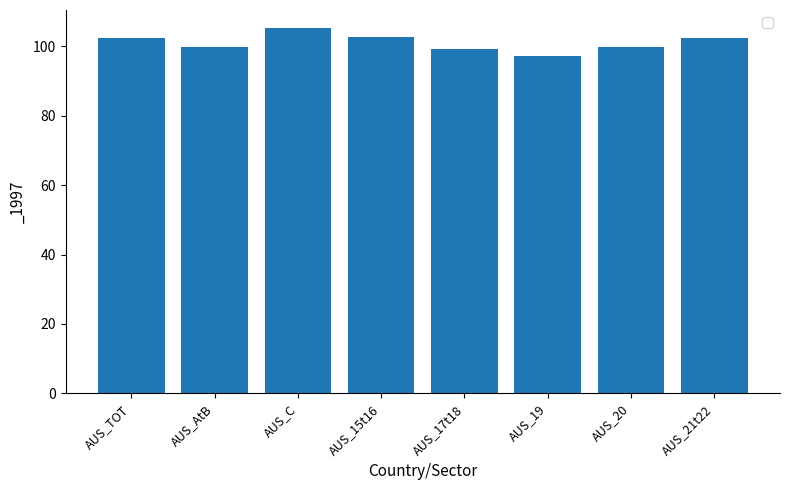

What is the change in value from AUS_TOT to AUS_19?

-5.2